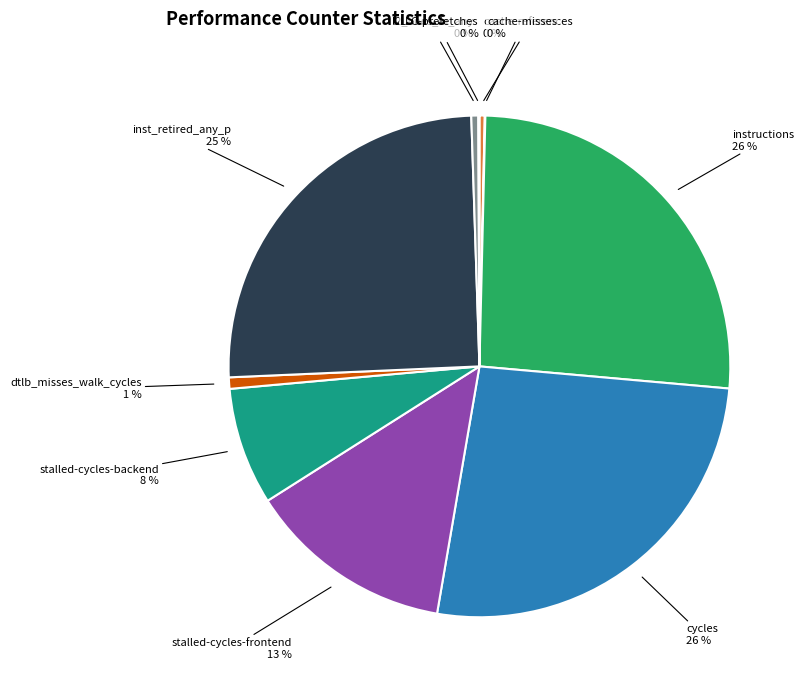

Is there any slice that represents more than half of the pie?

No